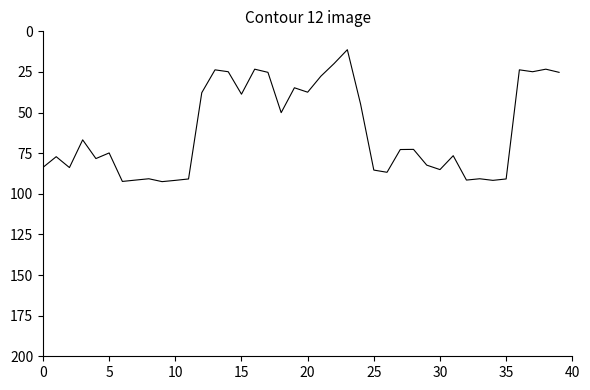

What is the difference between the maximum and minimum values?

81.2